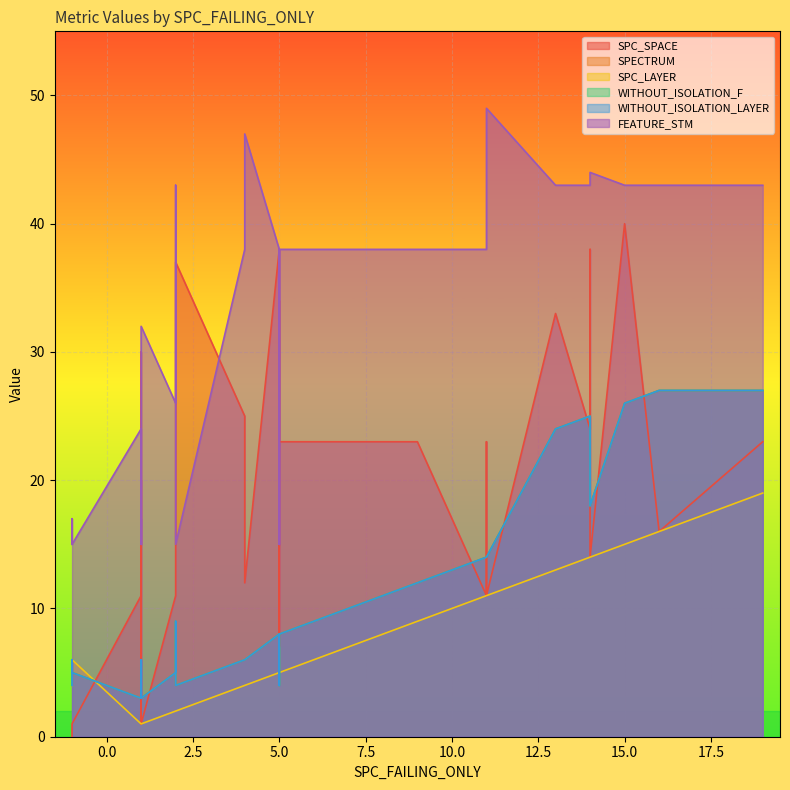

True or false: SPECTRUM has more than 2 interior local peaks.

True